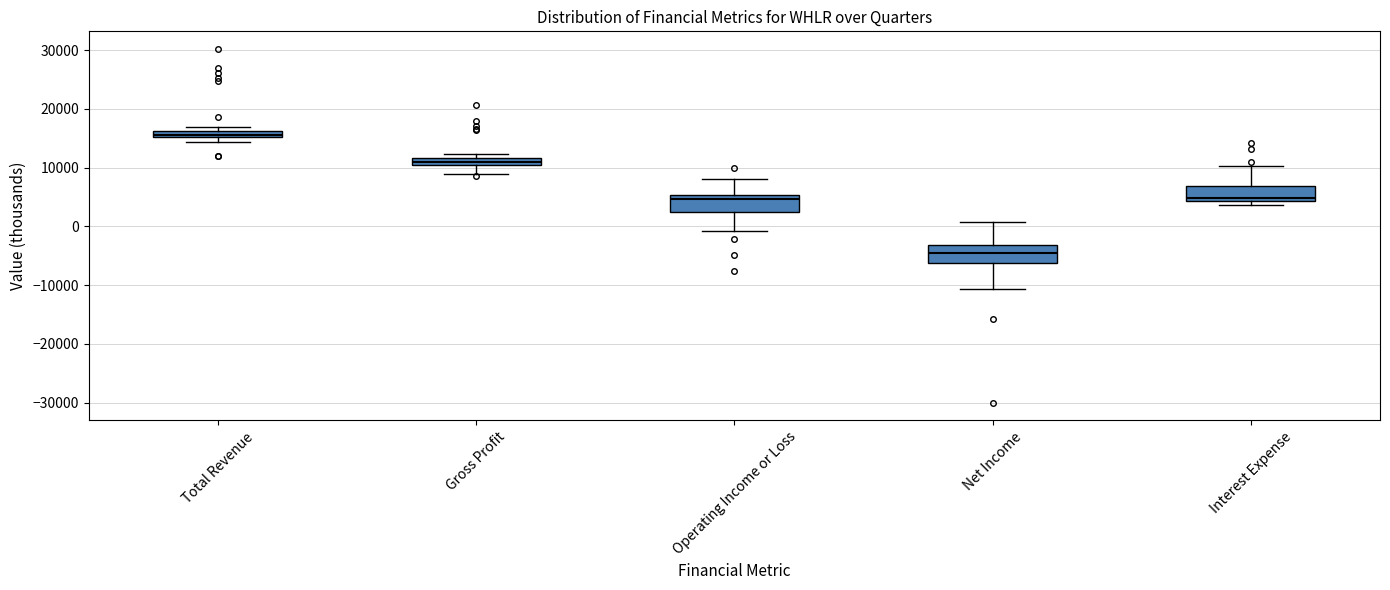

Which box has the lowest median line?

Net Income